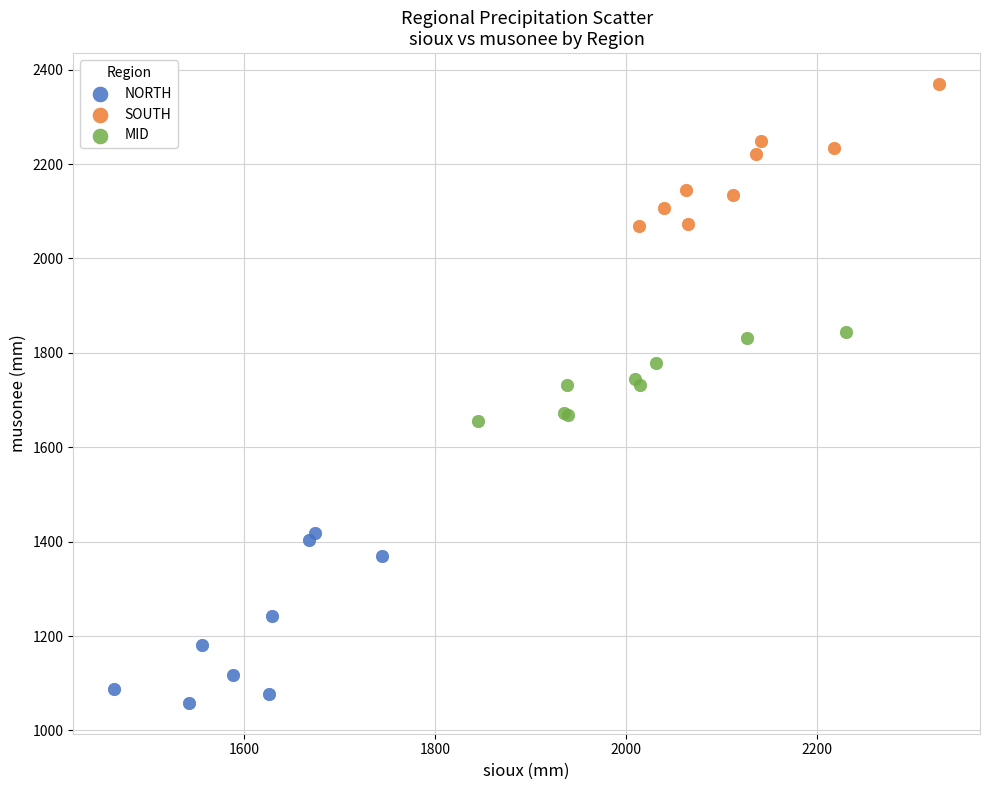

Which series reaches the minimum Y coordinate?

NORTH